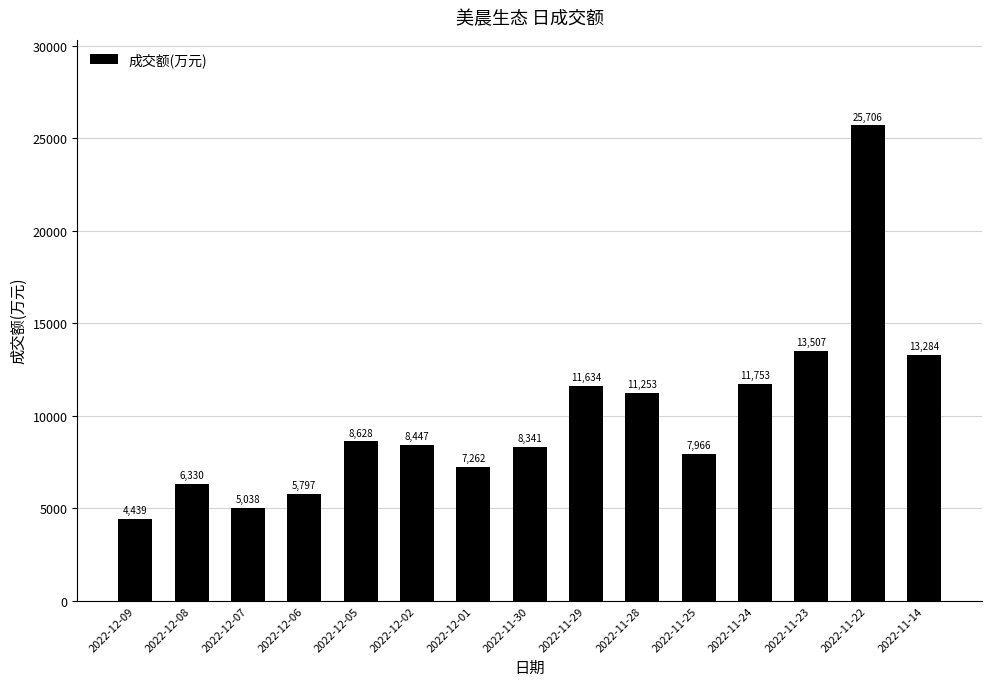

At which category does the chart reach its minimum across all series?

2022-12-09